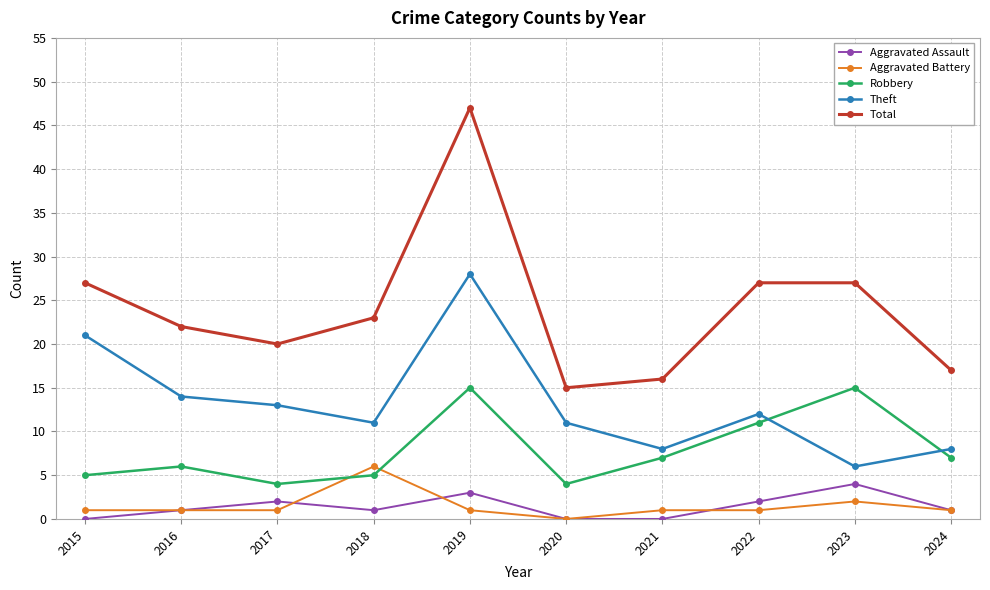

Is the value of Theft at 2019 greater than the value of Robbery at 2022?

Yes